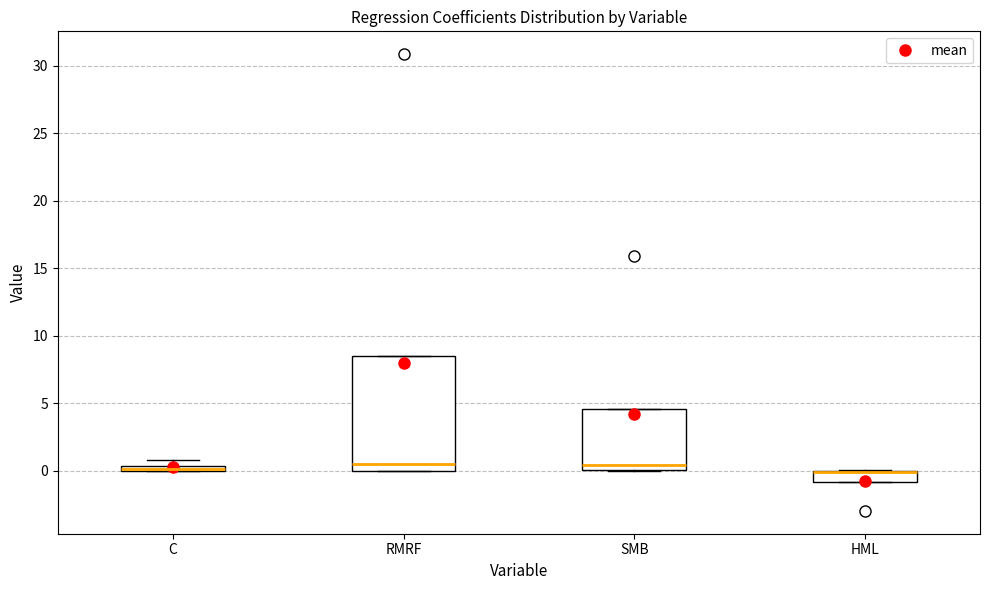

Comparing the boxes themselves (not the whiskers), which one is the tallest?

RMRF